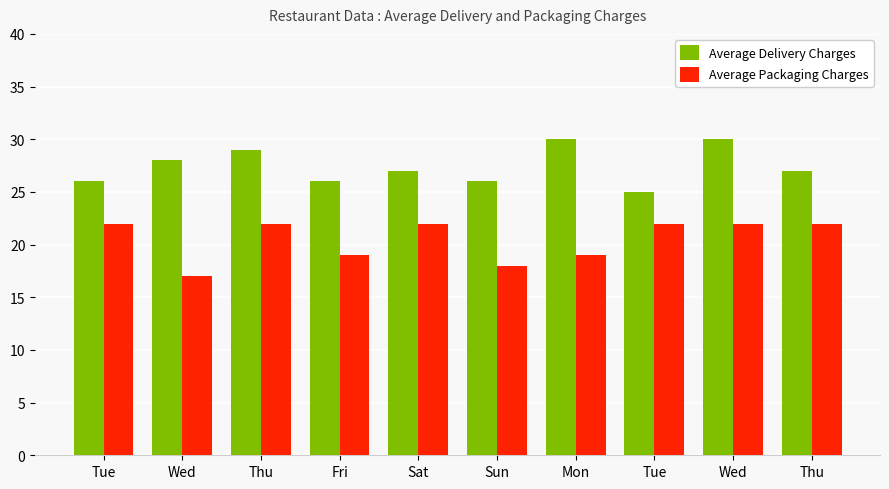

Reading right to left, extract all data points from this chart.

Average Delivery Charges: 27	30	25	30	26	27	26	29	28	26
Average Packaging Charges: 22	22	22	19	18	22	19	22	17	22